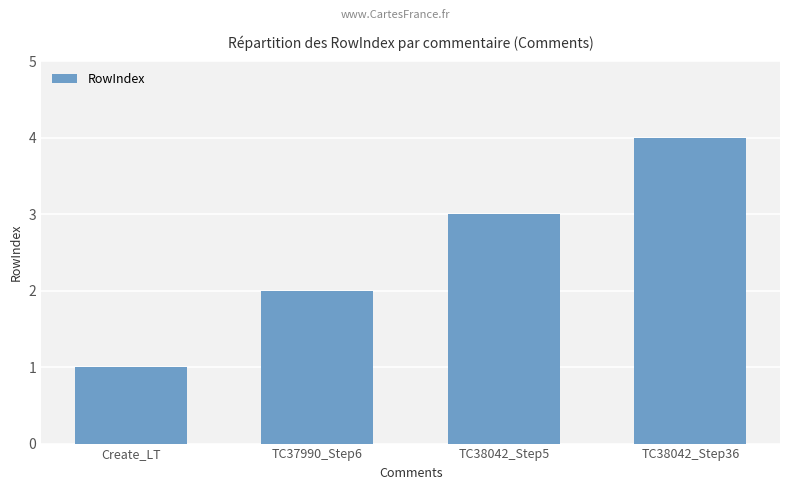

What is the approximate value at TC38042_Step5?

3